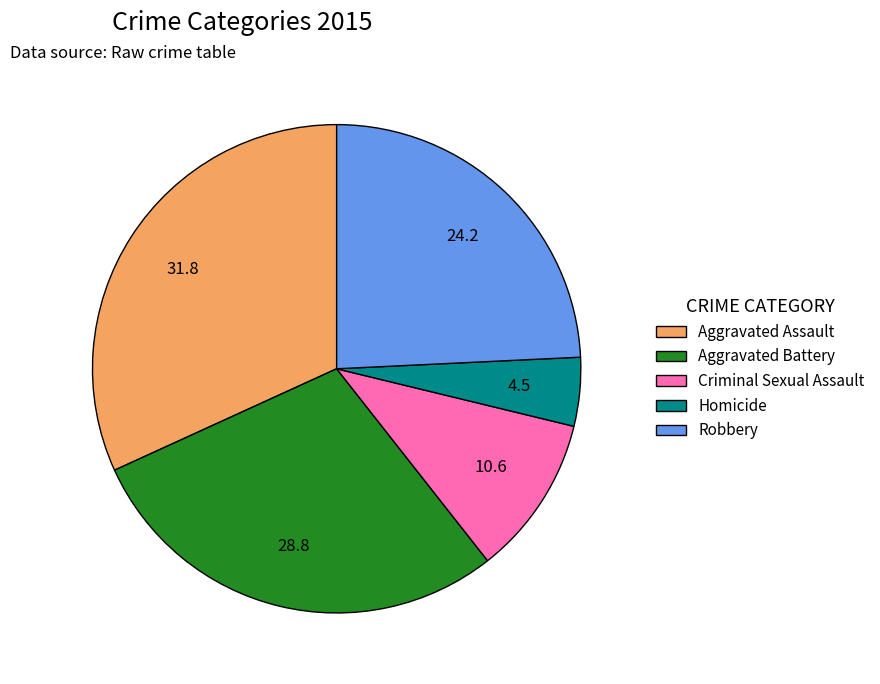

True or false: Aggravated Battery accounts for 29% of the total.

True